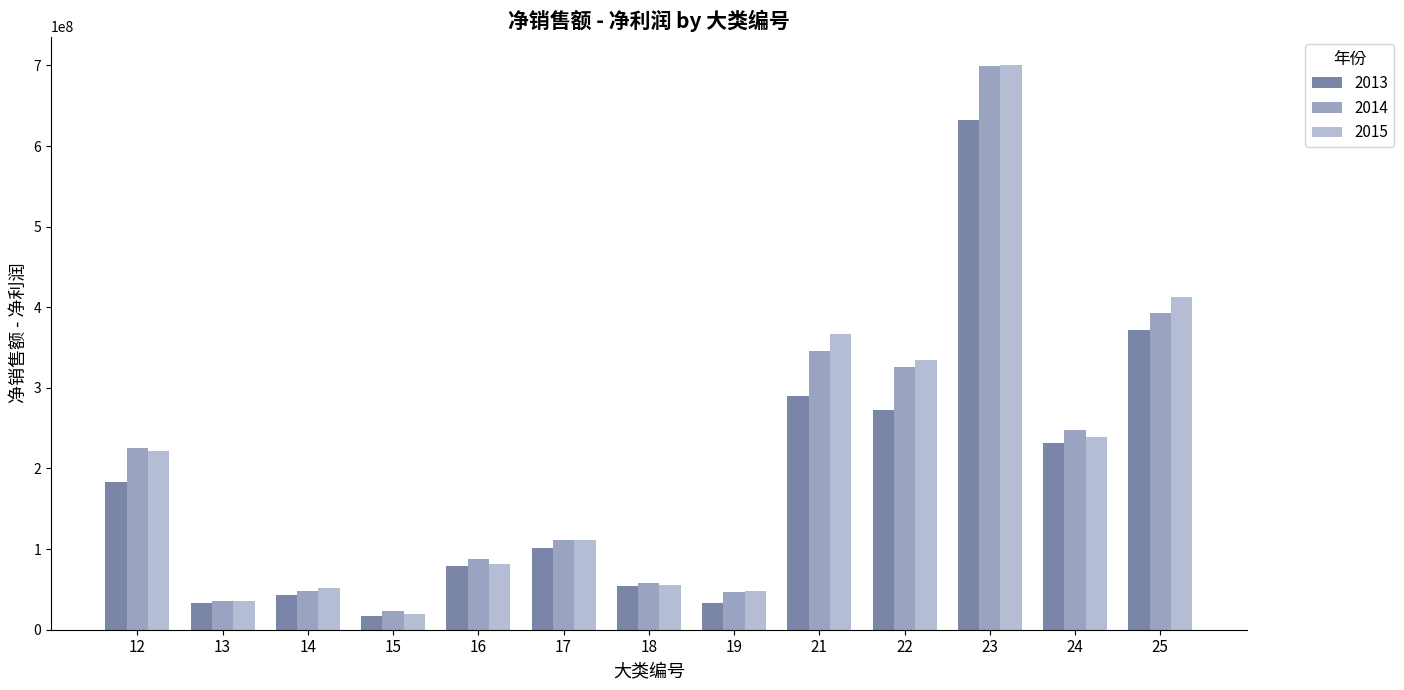

Does the chart contain any negative values?

No